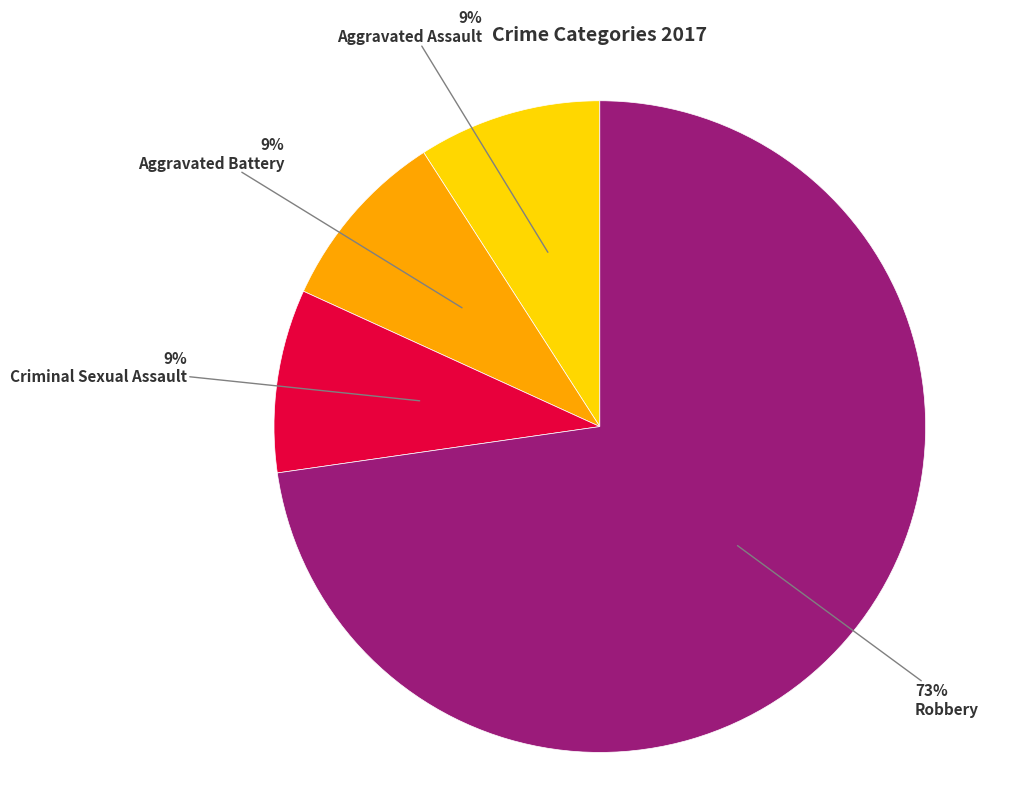

Count the number of slices in the pie.

4